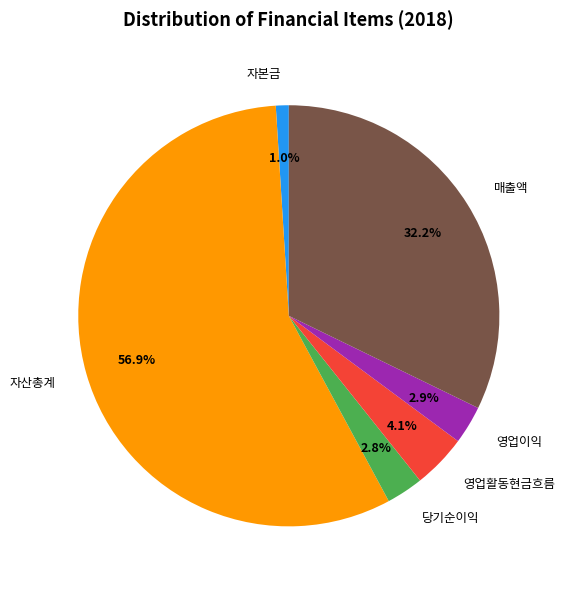

The 영업활동현금흐름 slice represents 19% of the pie. True or false?

False